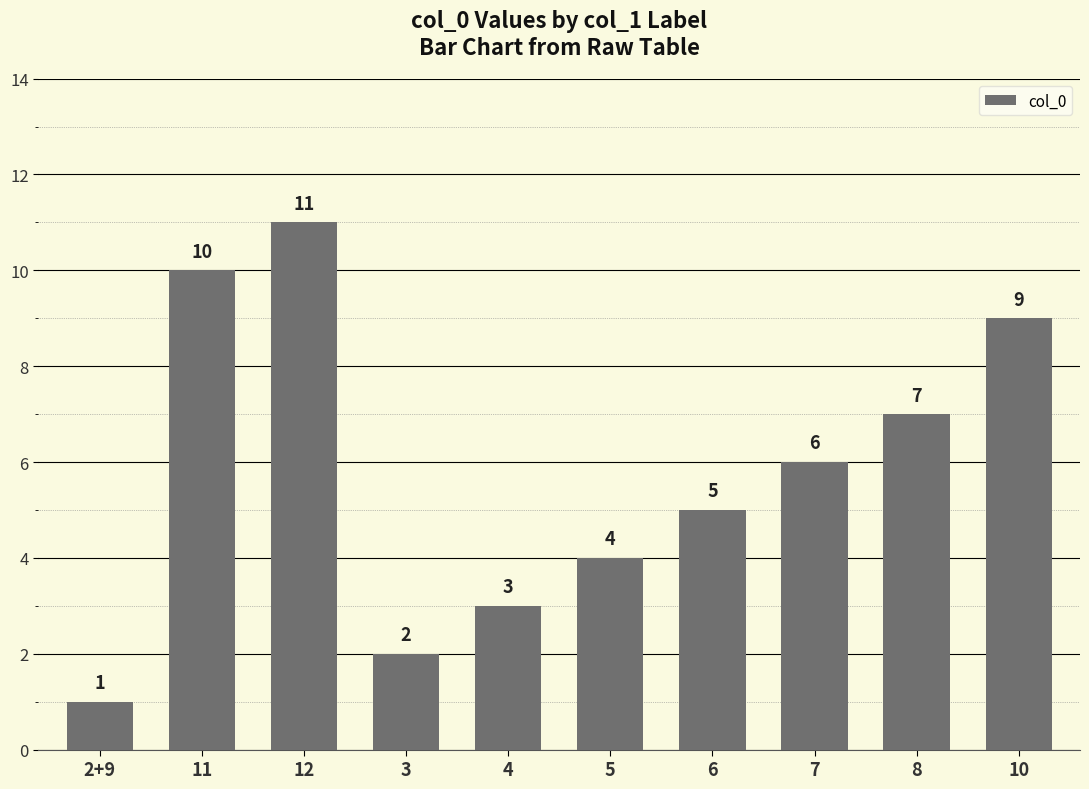

Rank the categories by value from highest to lowest.

12, 11, 10, 8, 7, 6, 5, 4, 3, 2+9